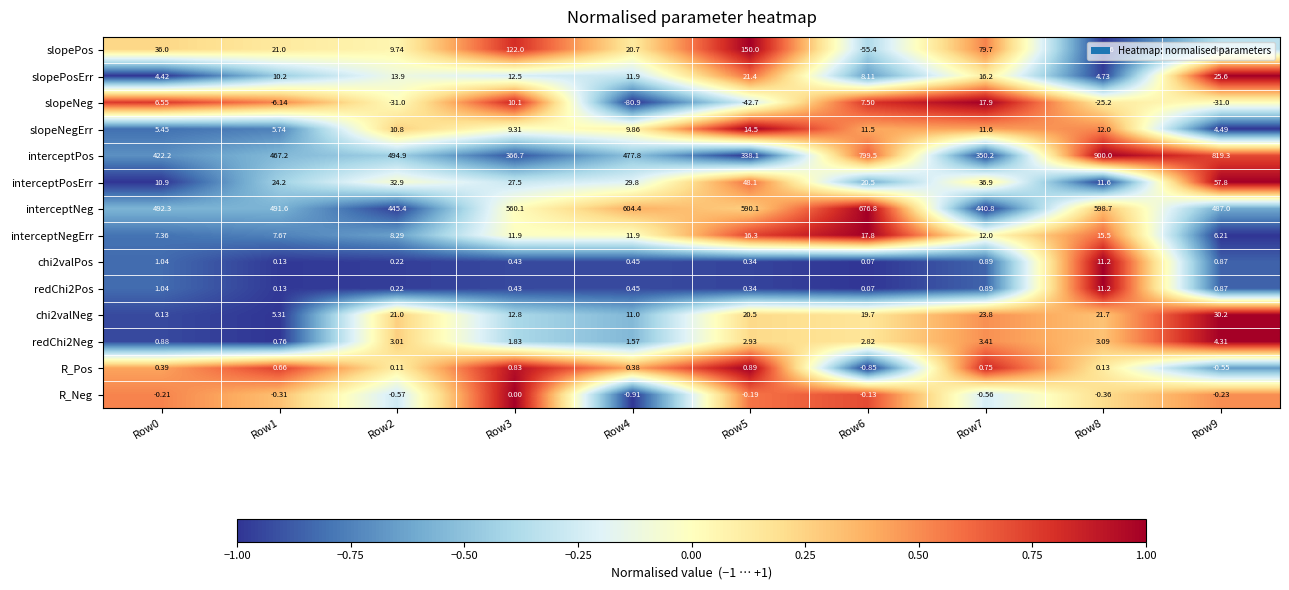

Between Row1 and Row3, which series saw the biggest shift?

slopePos